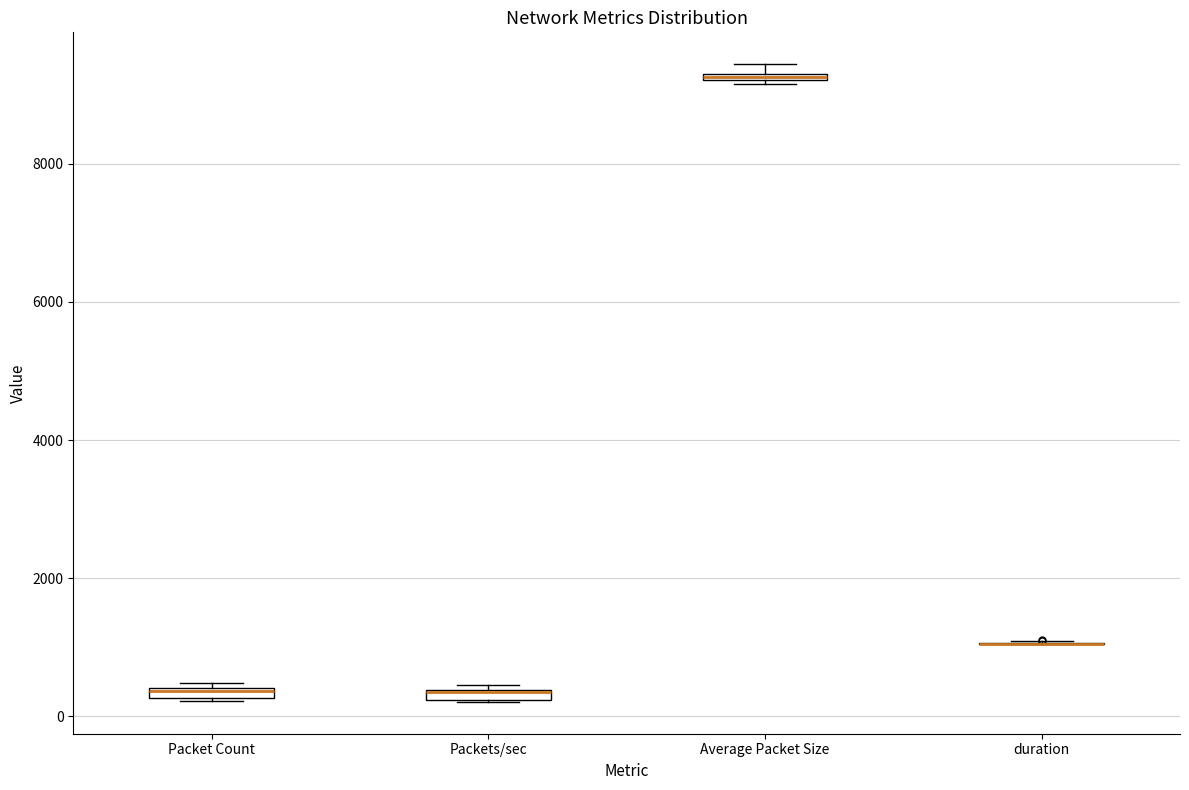

Where is the lower edge of the box for Packets/sec on the y-axis? The values are not printed on the chart, so give them approximately, as read against the axis.

200